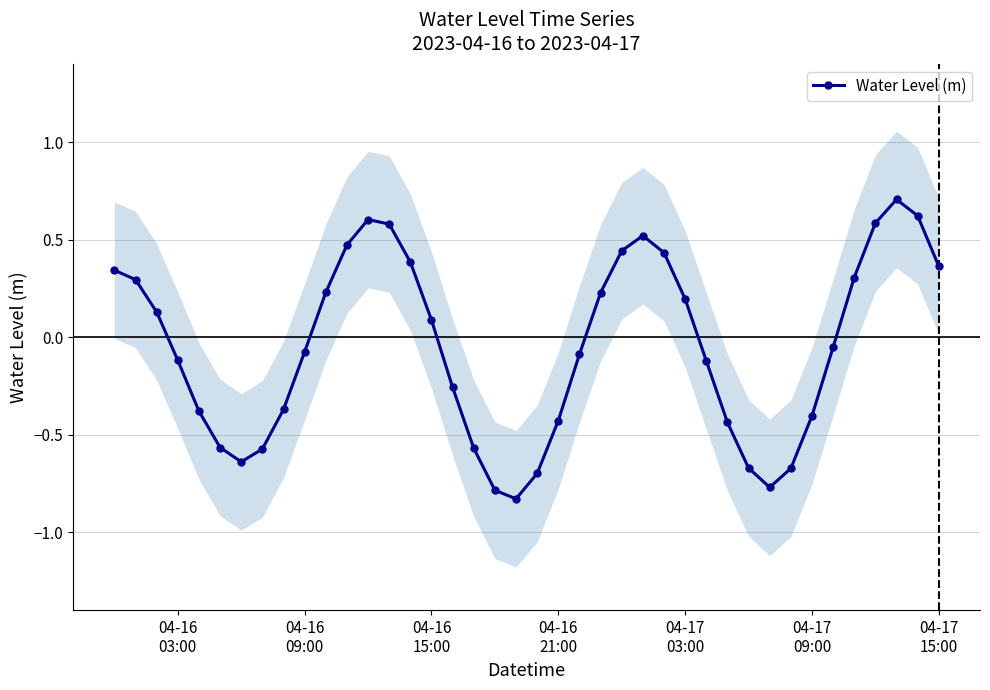

True or false: Water Level (m) has more than 1 points higher than both neighbors.

True